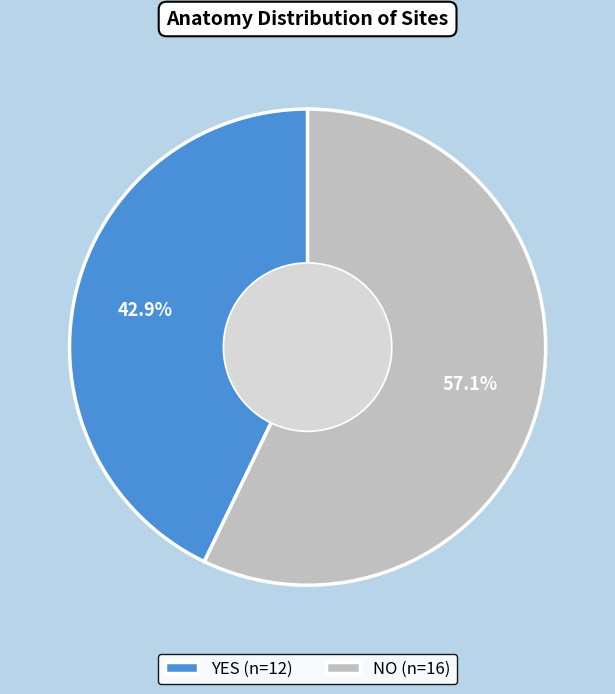

Count the number of slices in the pie.

2